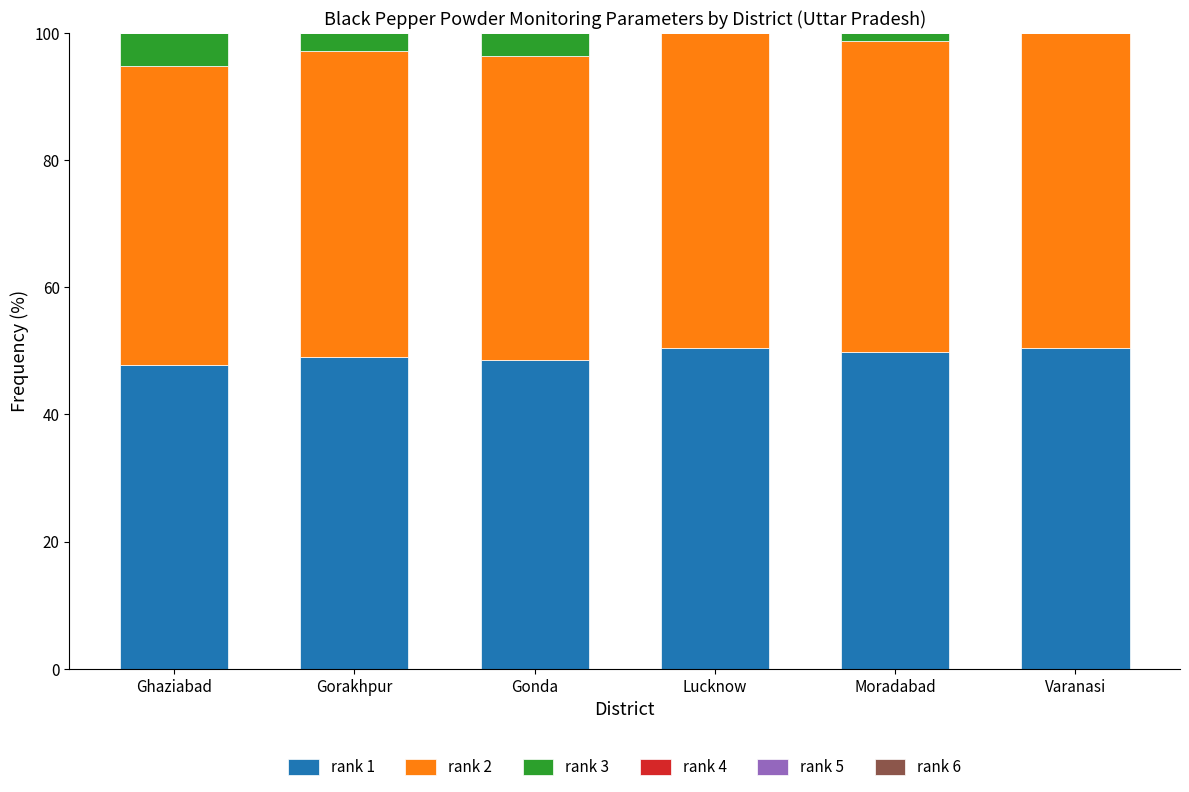

What is the highest value of the rank 1 series?

50.4